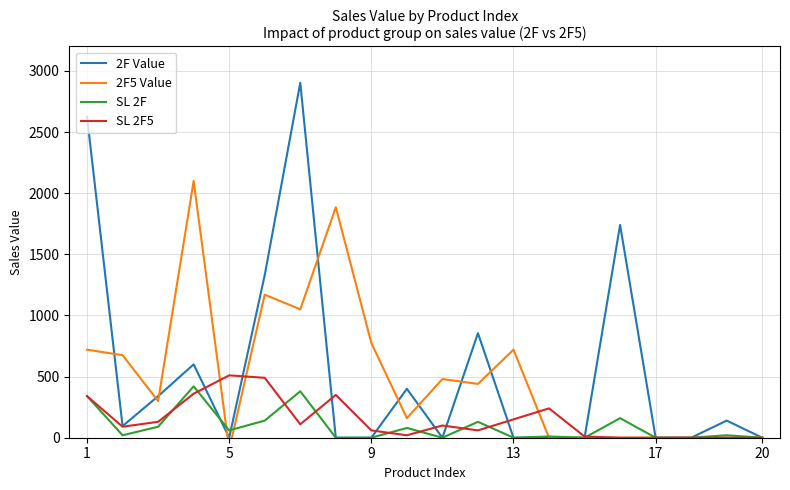

How many times do SL 2F5 and 2F Value cross each other?

8